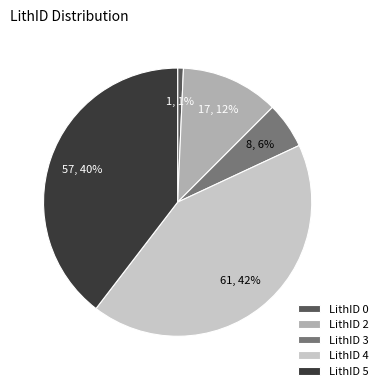

Is there a majority slice in this chart?

No